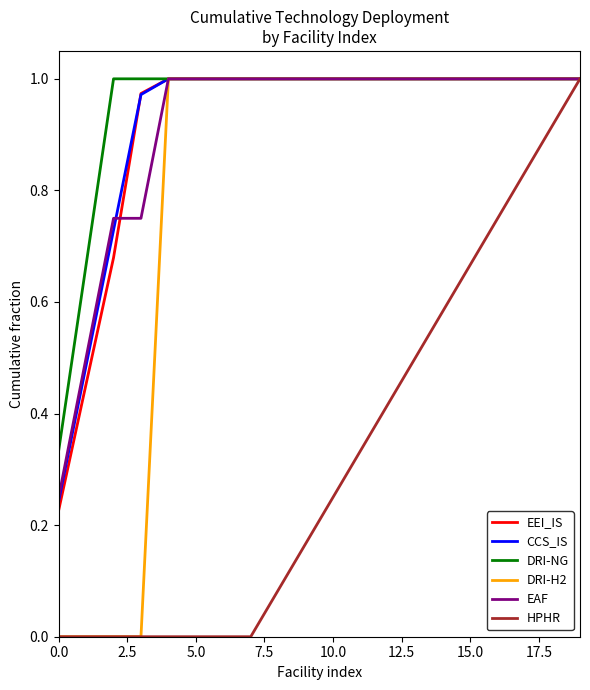

True or false: EEI_IS and DRI-H2 intersect in this chart.

False